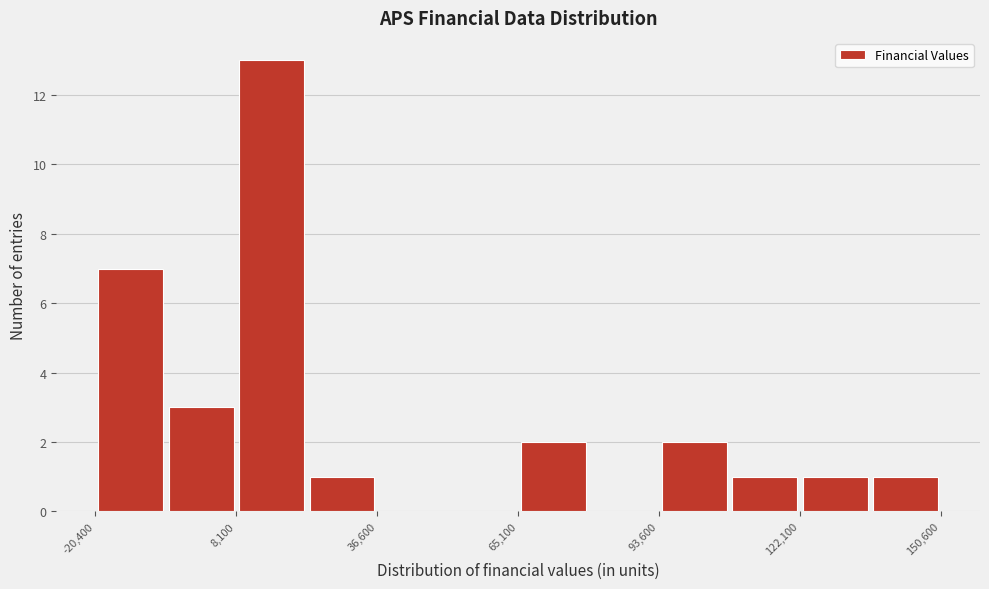

Around what value on the x-axis is the tallest bar? Give the approximate position of its centre, as read against the axis.

15000